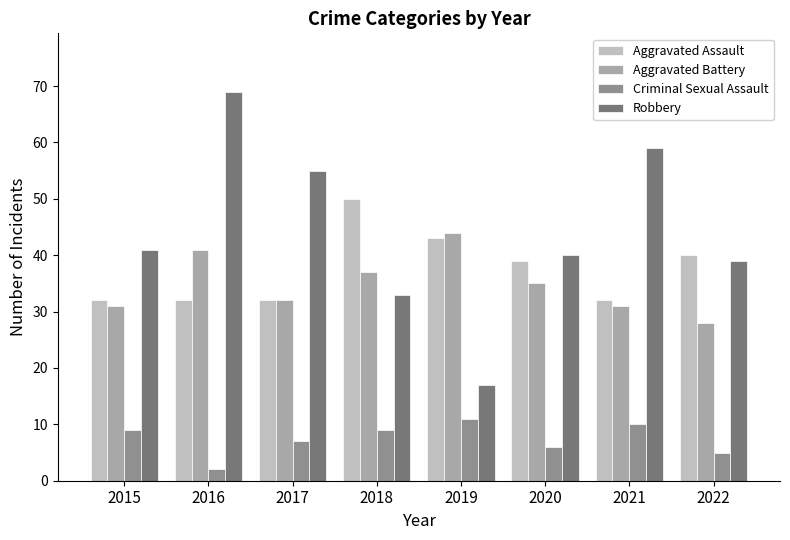

What is the value of the Robbery bar at the 4th from the left?

33